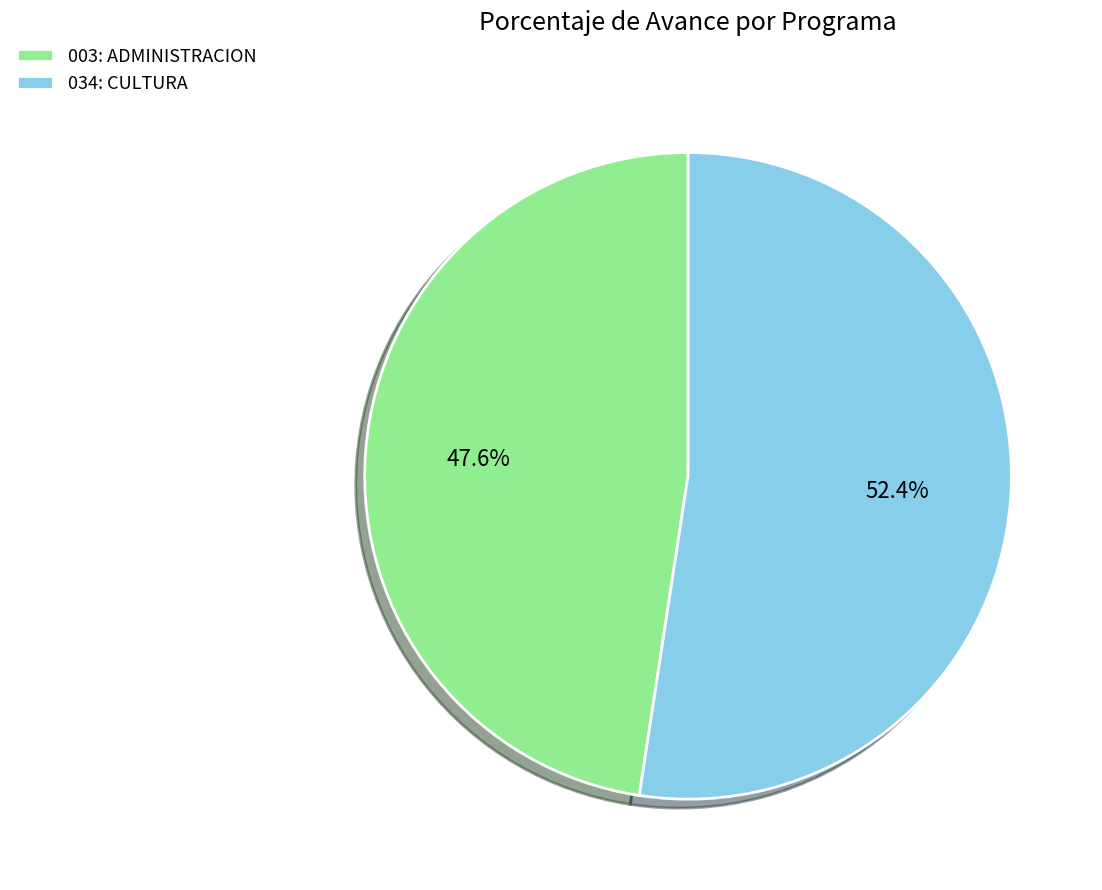

Is it true that 003: ADMINISTRACION is 34% of the pie?

False